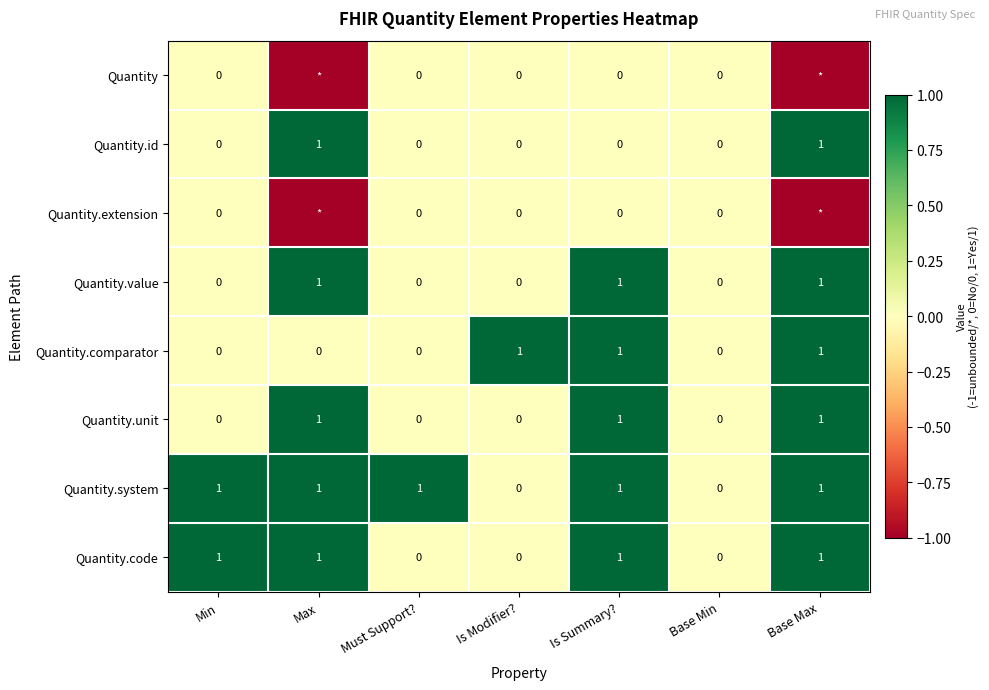

True or false: Quantity.unit has a value of 1 at Base Max.

True